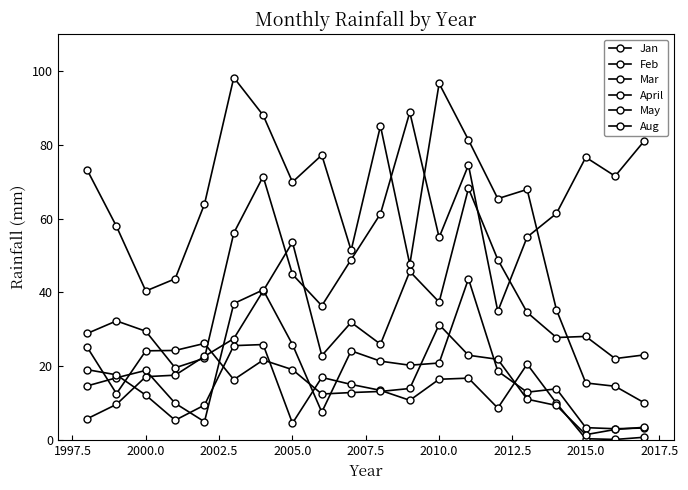

Is this an area chart (filled region under the line)?

No